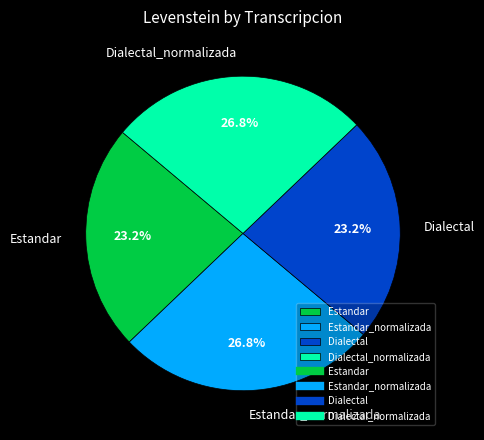

Between Estandar_normalizada and Dialectal, which is larger?

Estandar_normalizada